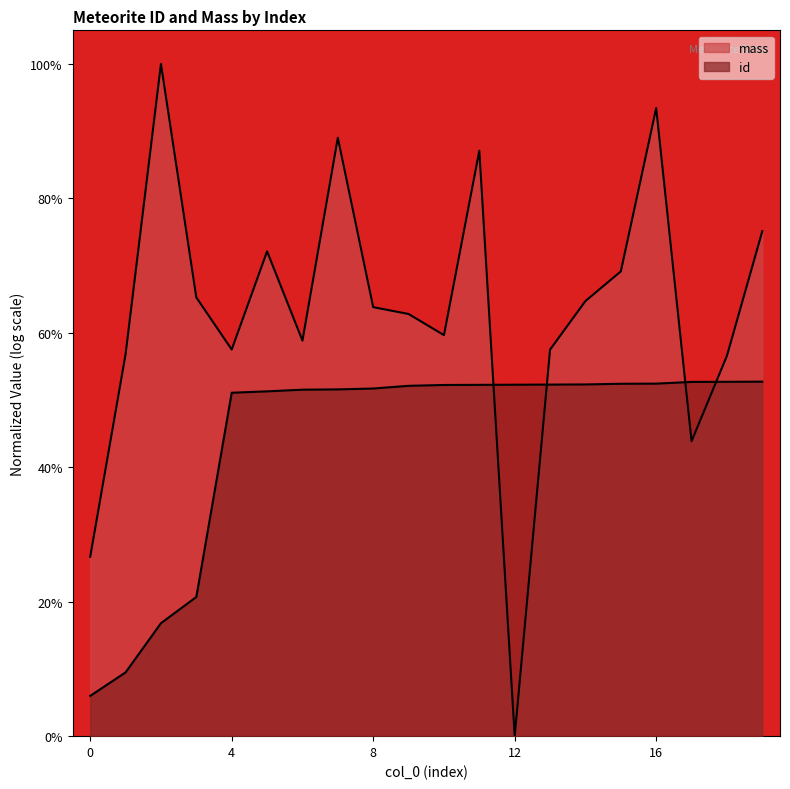

What is the change in value from 1 to 18?

+0.4